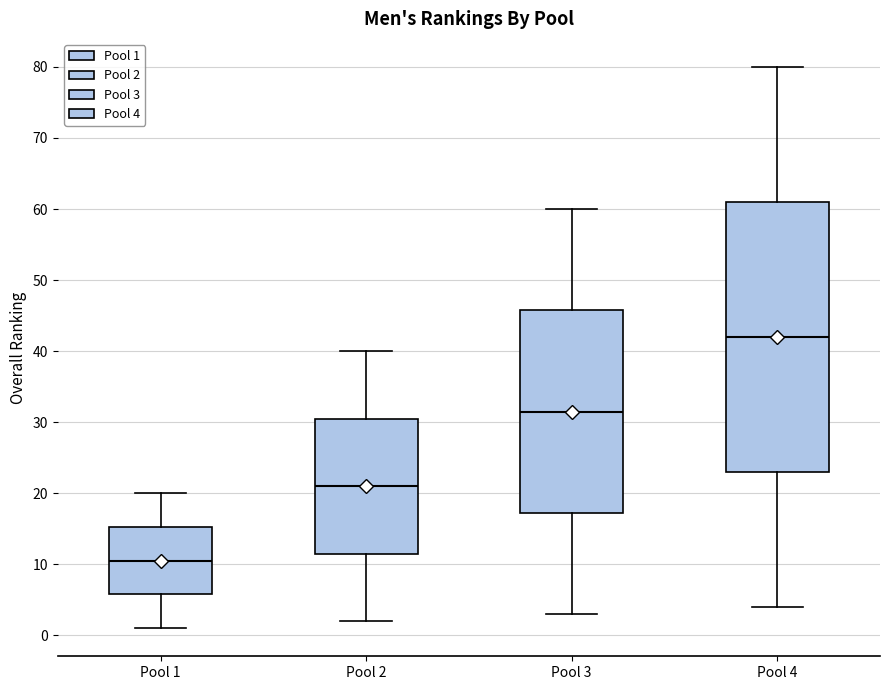

Comparing the boxes themselves (not the whiskers), which one is the tallest?

Pool 4